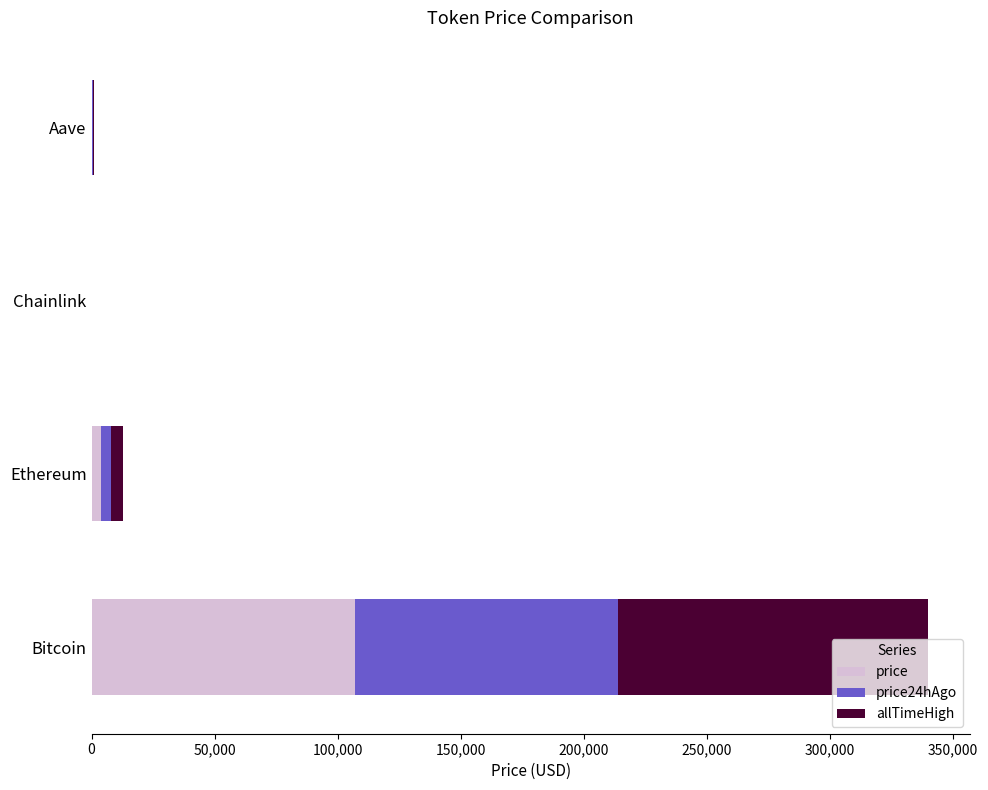

Which category has the highest value in the price series?

Bitcoin